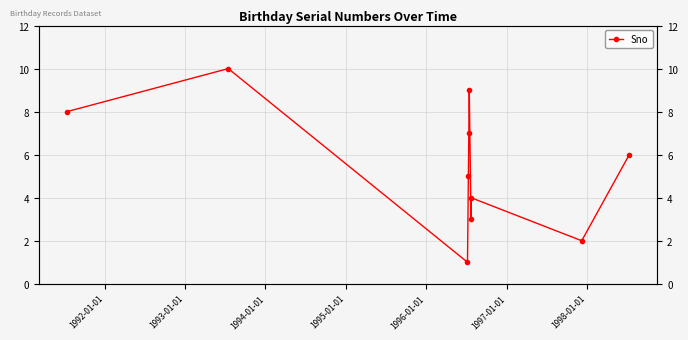

The value at 1996-01-01 is 4. True or false?

False